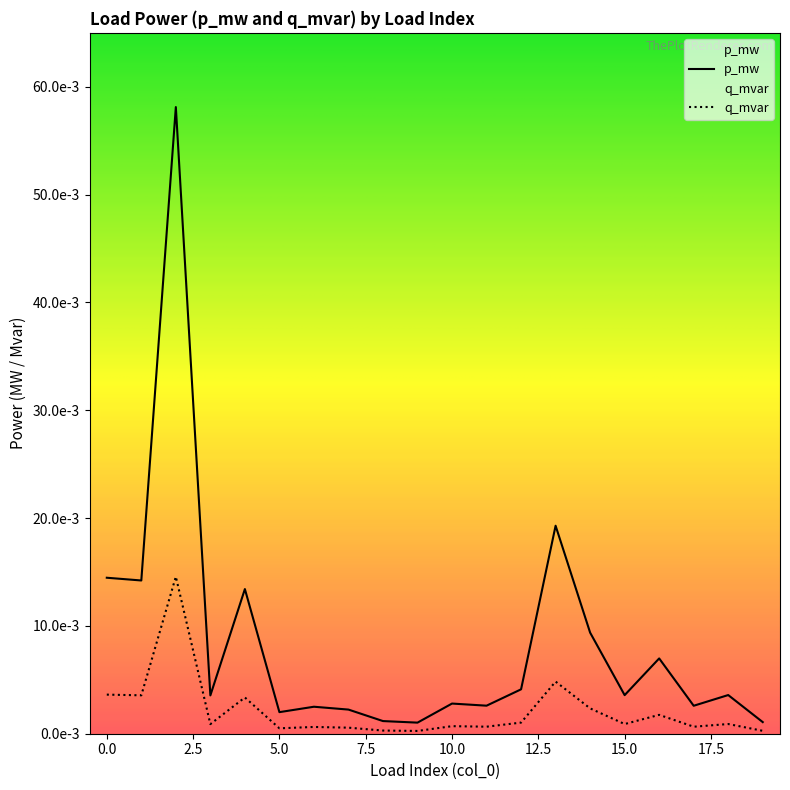

Between 9 and 17, which series saw the biggest shift?

p_mw